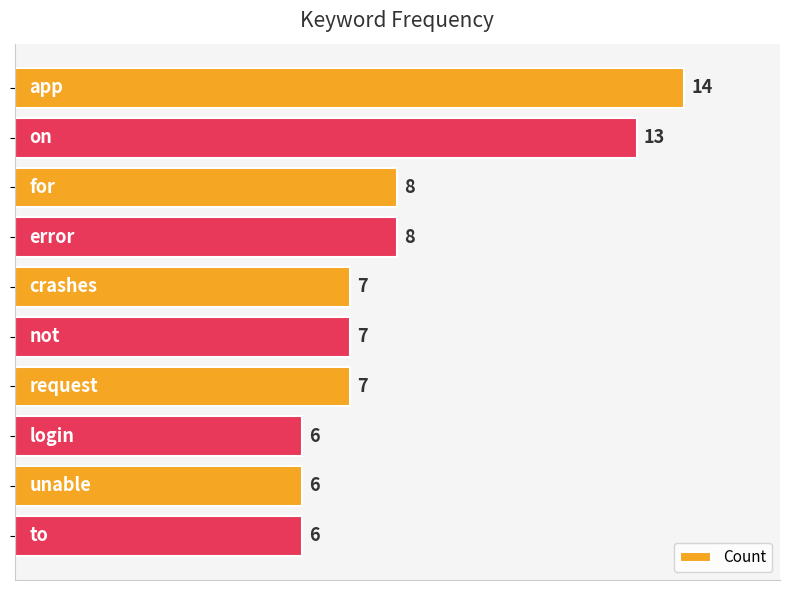

What is the difference between the second highest and second lowest values?

7